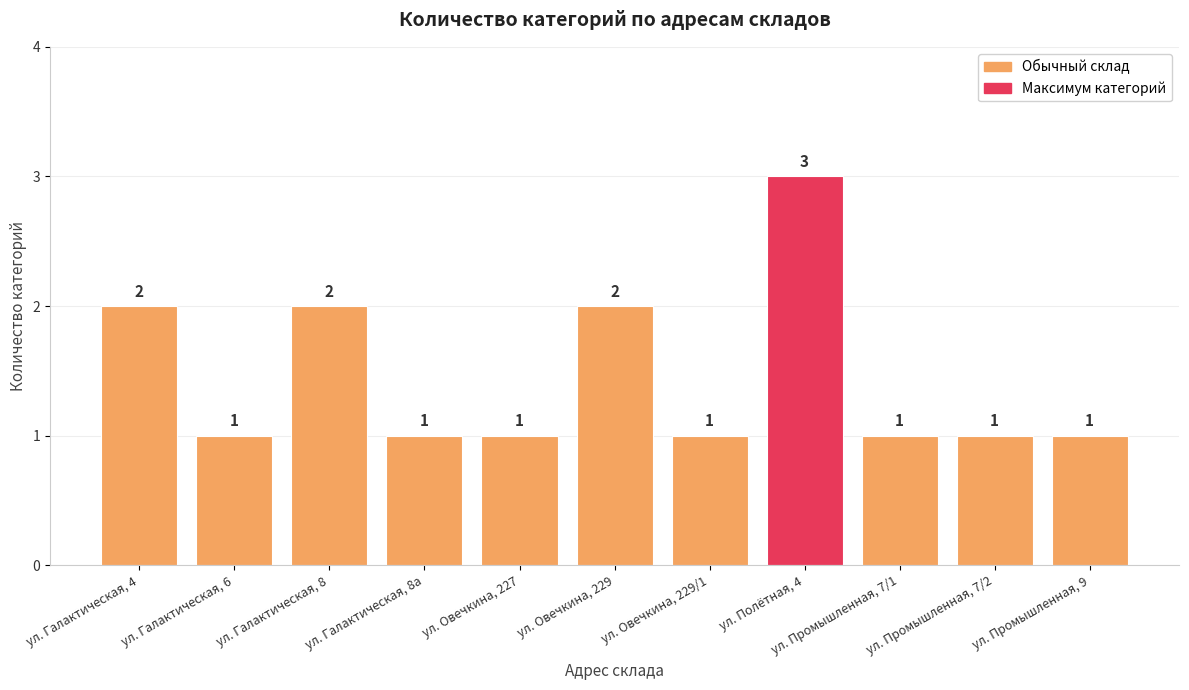

What is the greatest value displayed?

3